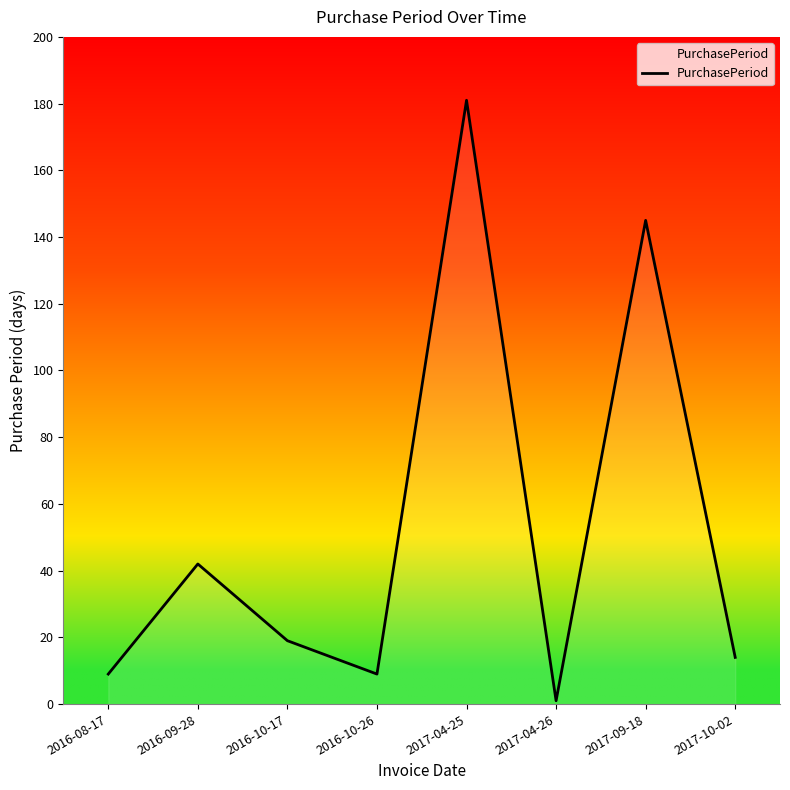

How many lines are shown in the chart?

1